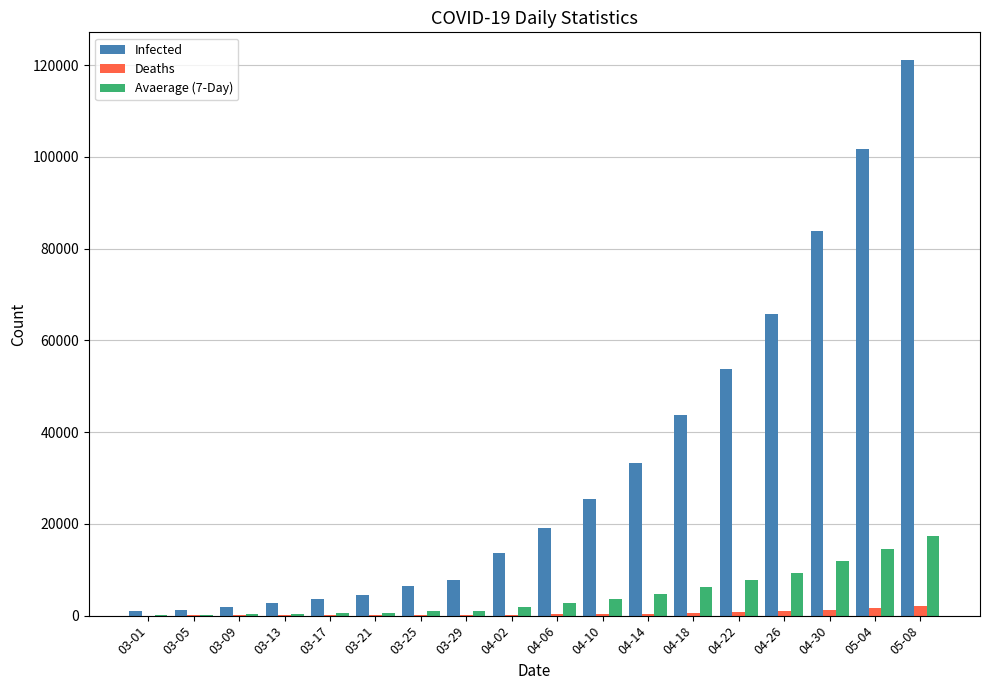

What are all the series names shown in the legend?

Infected, Deaths, Avaerage (7-Day)